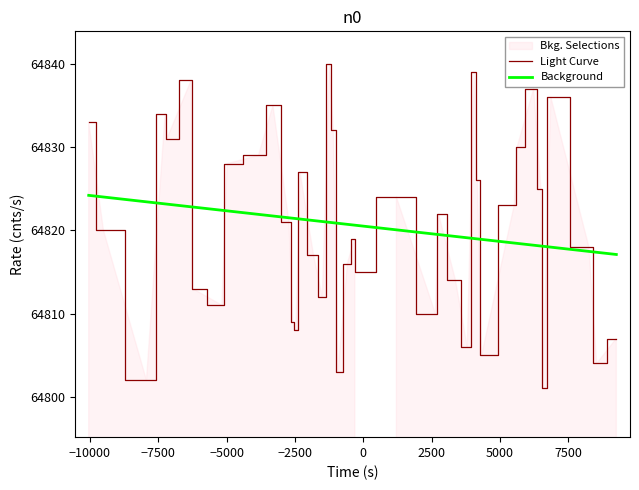

Which series has the largest total across all categories?

Light Curve